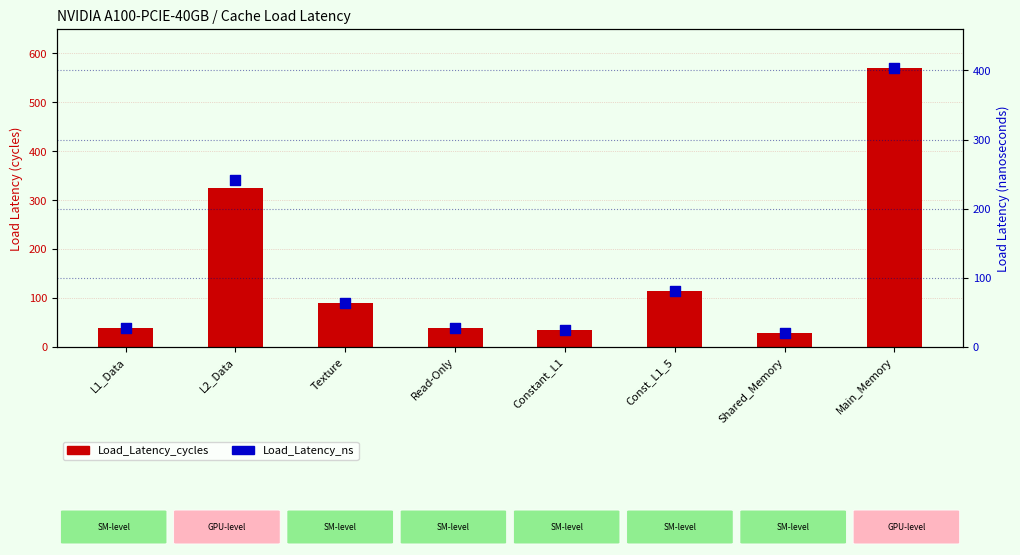

Is the value of Load_Latency_ns at L2_Data greater than the value of Load_Latency_cycles at Constant_L1?

Yes